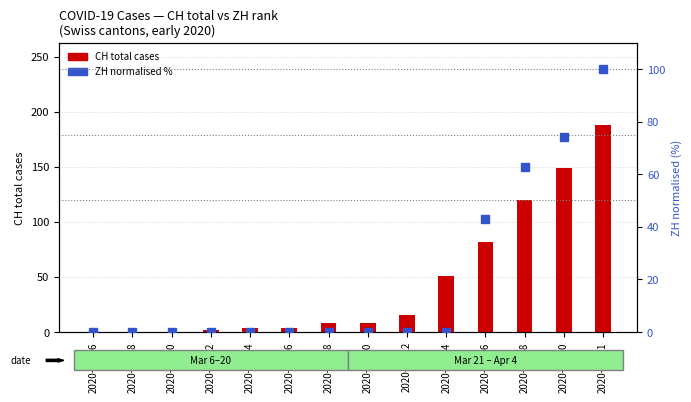

Which category has the highest value in the CH total series?

2020-04-01